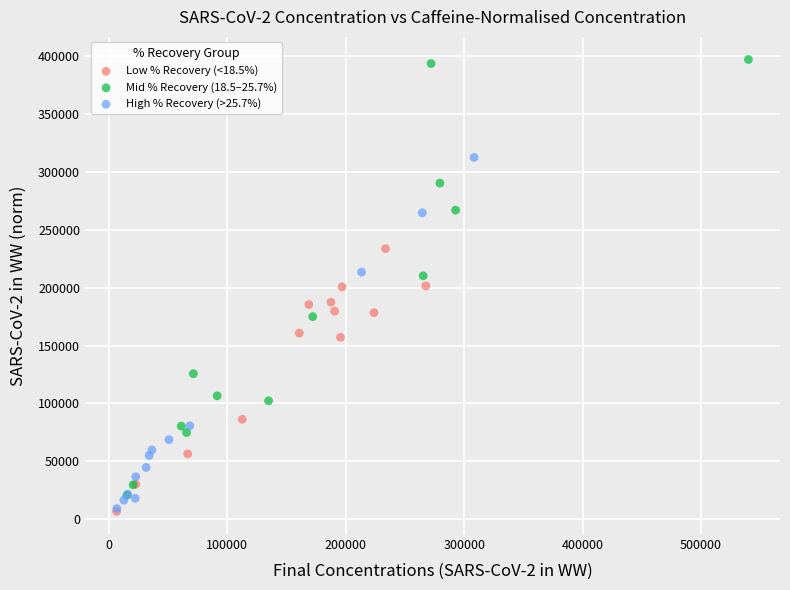

What are all the series names shown in the legend?

Low % Recovery (<18.5%), Mid % Recovery (18.5–25.7%), High % Recovery (>25.7%)